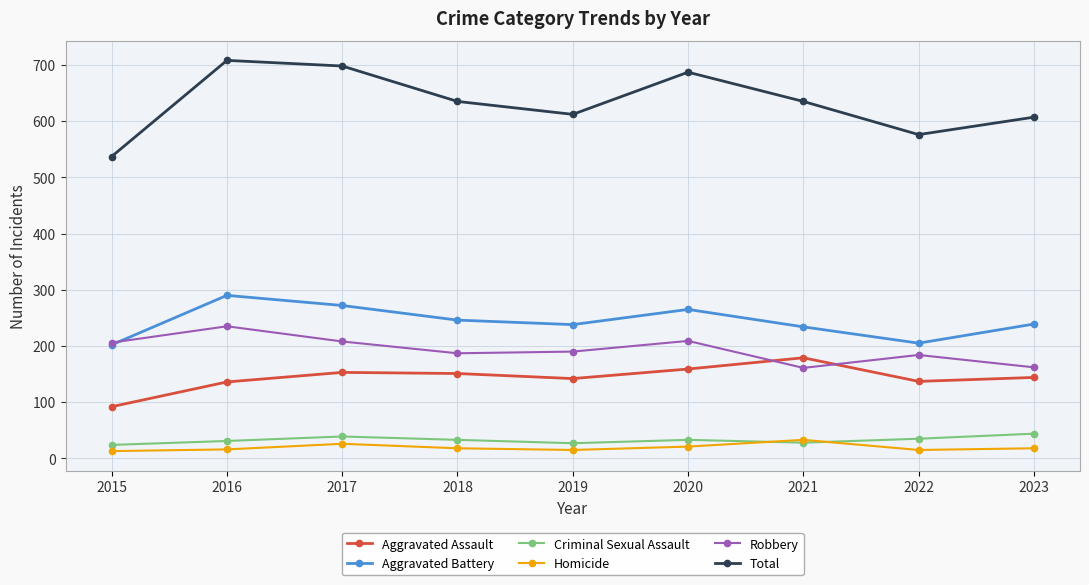

Is this an area chart (filled region under the line)?

No